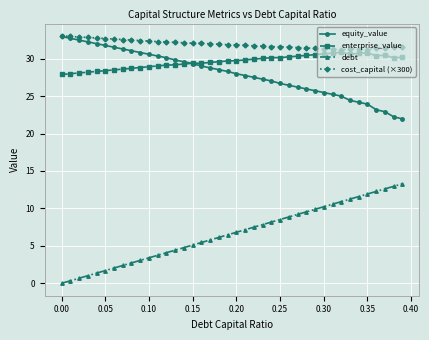

True or false: debt and equity_value intersect in this chart.

False